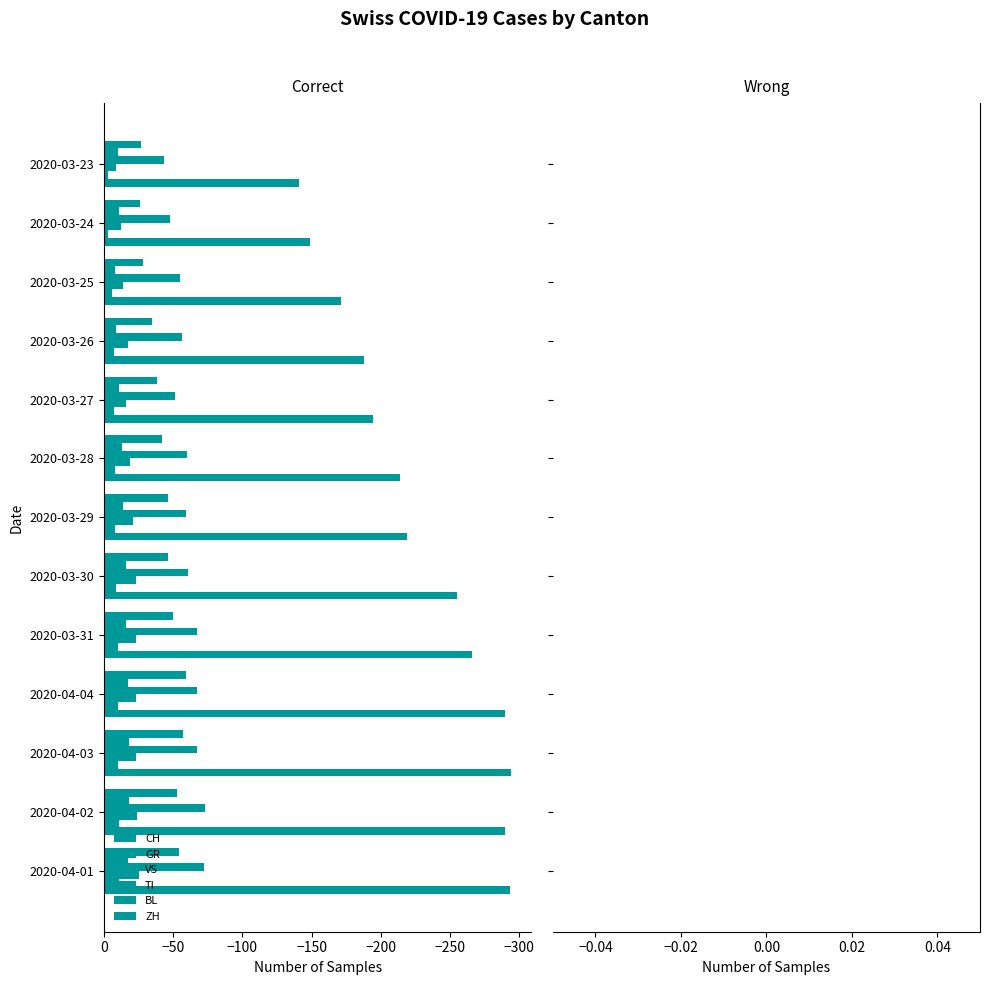

Where does the CH series first go above -219?

2020-03-28